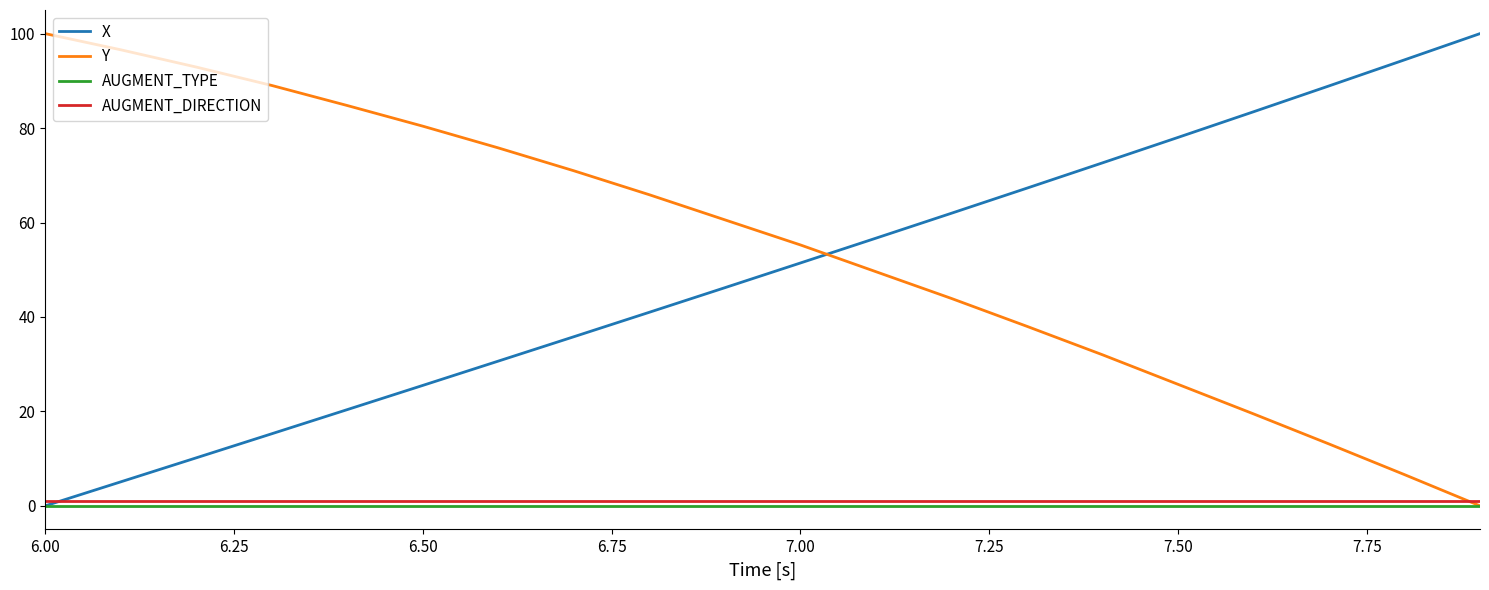

How many times do Y and X cross each other?

1